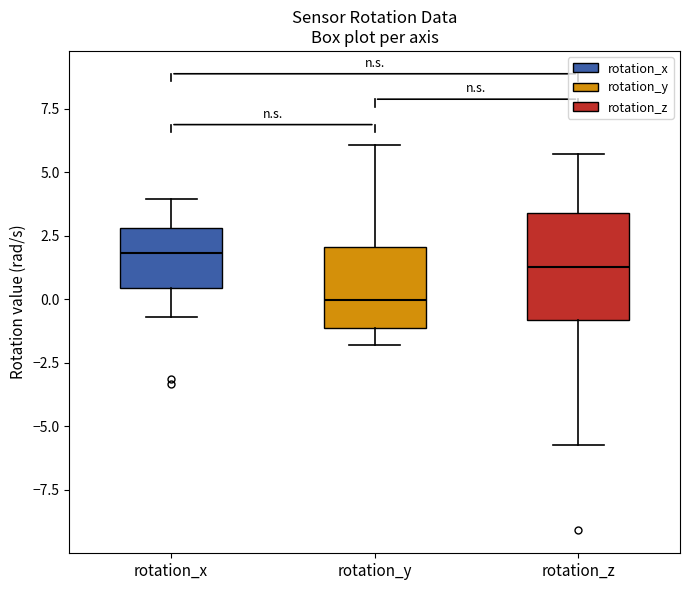

Which box has the lowest median line?

rotation_y